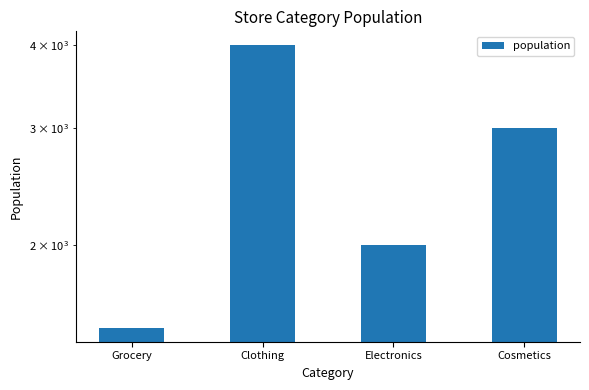

Reading left to right, what are all the values shown in this chart?

1500	4000	2000	3000